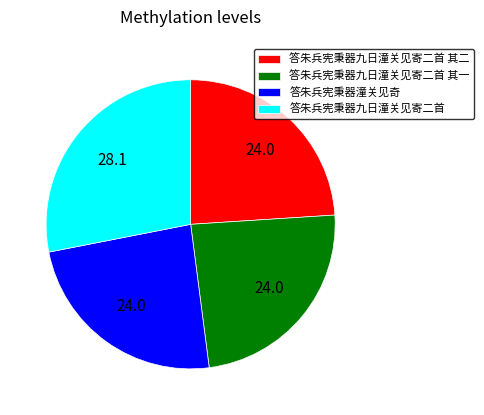

Is 答朱兵宪秉器潼关见奇 the majority of the pie?

No